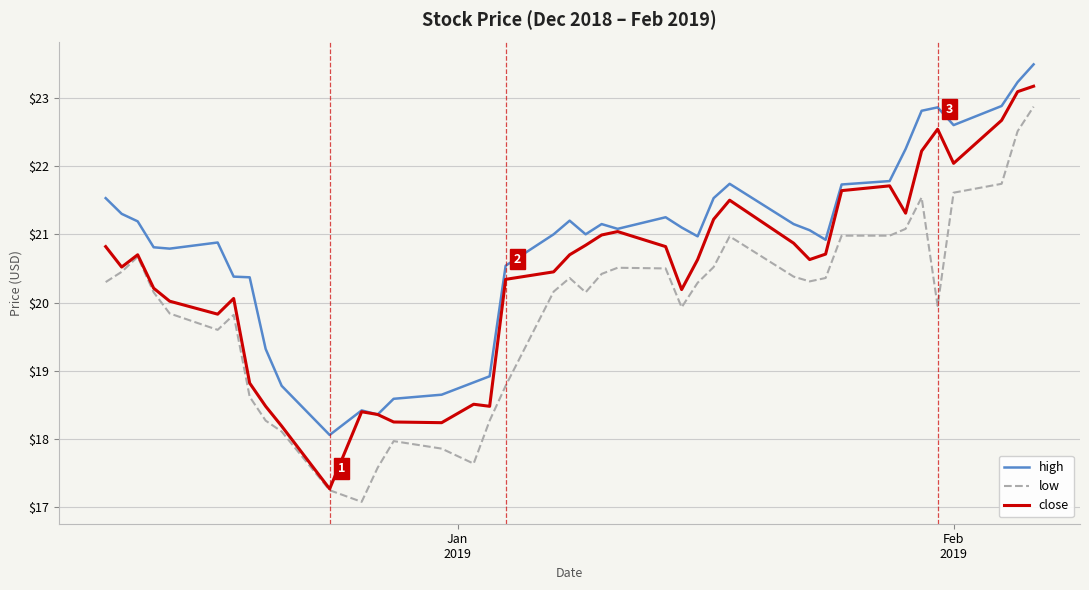

Does the chart have visible grid lines?

Yes